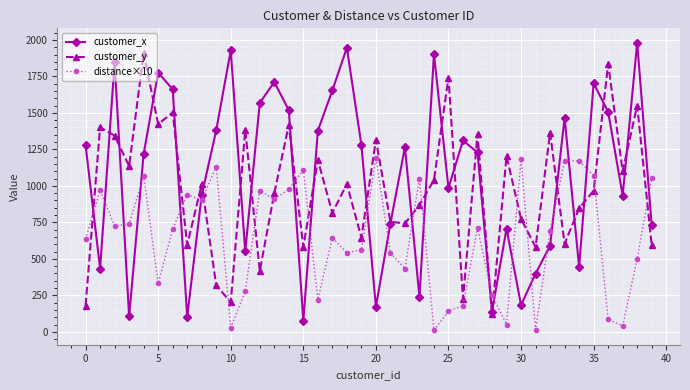

How many lines are shown in the chart?

3